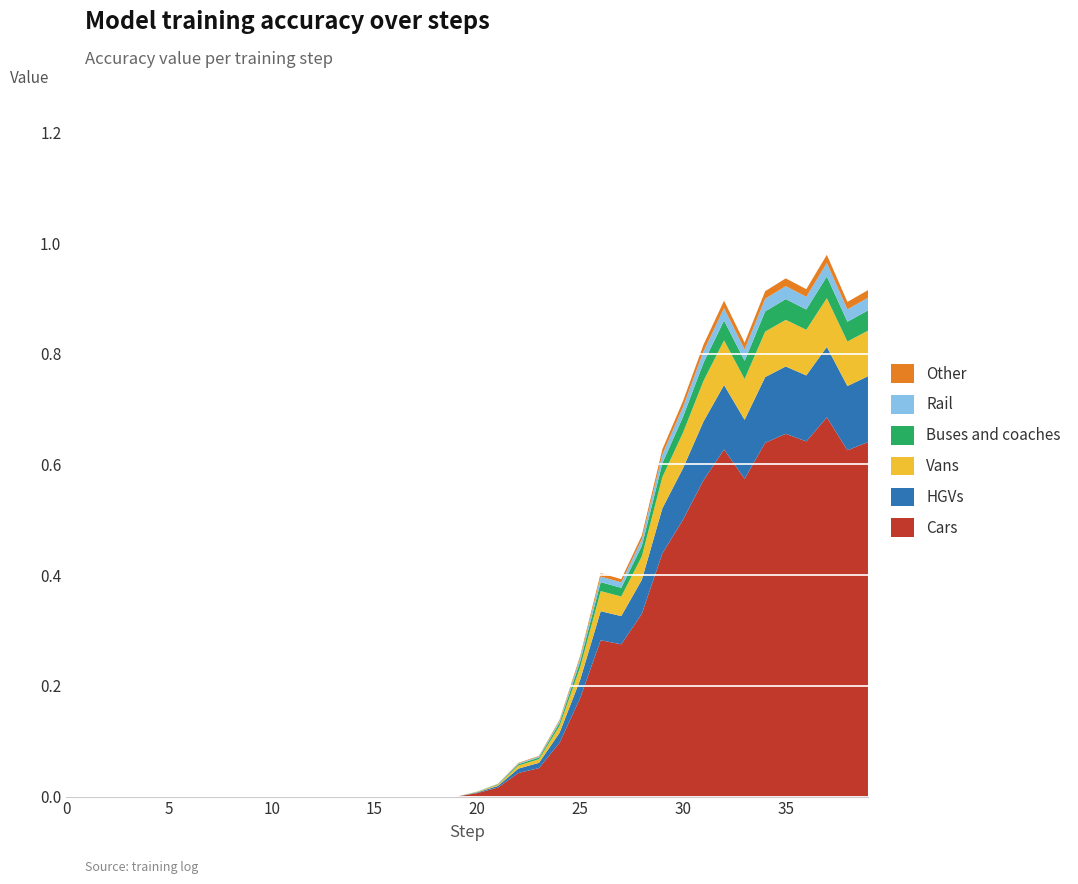

Reading left to right, what are all the values shown in this chart?

0=0.0	1=0.0	2=0.0	3=0.0	4=0.0	5=0.0	6=0.0	7=0.0	8=0.0	9=0.0	10=0.0	11=0.0	12=0.0	13=0.0	14=0.0	15=0.0	16=0.0	17=0.0	18=0.0	19=0.0	20=0.0	21=0.0	22=0.1	23=0.1	24=0.1	25=0.3	26=0.4	27=0.4	28=0.5	29=0.6	30=0.7	31=0.8	32=0.9	33=0.8	34=0.9	35=0.9	36=0.9	37=1.0	38=0.9	39=0.9